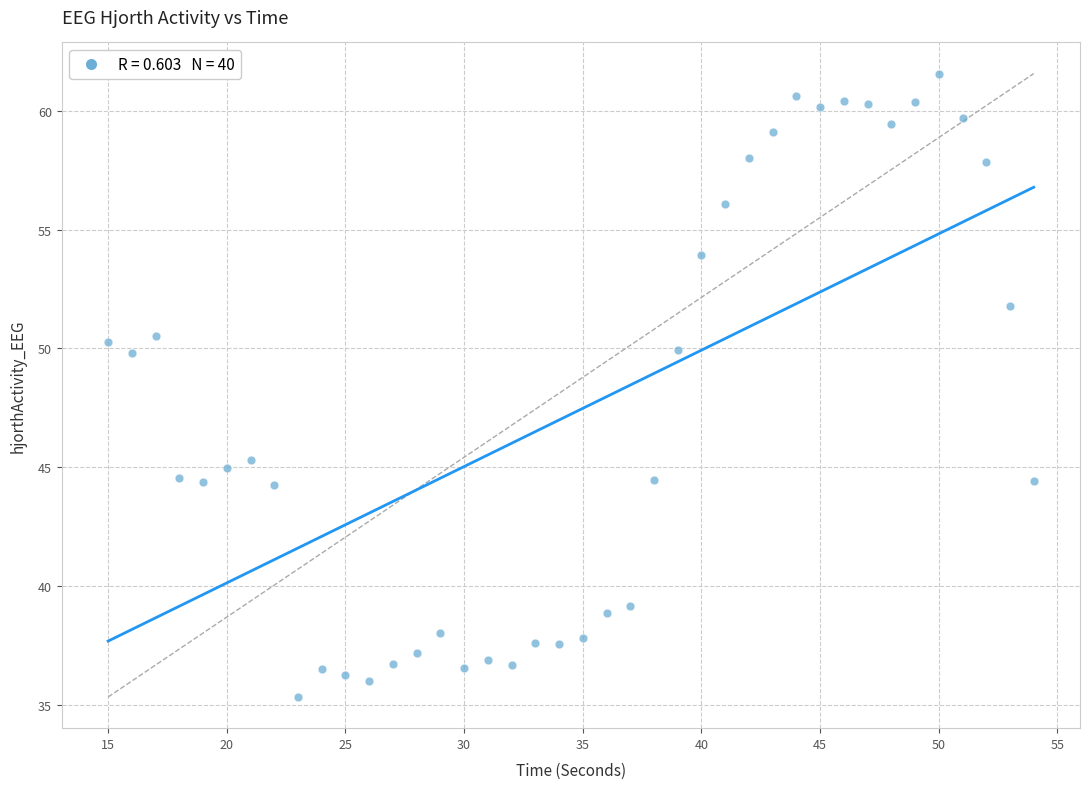

What is the range of X values (max minus min)?

39.0